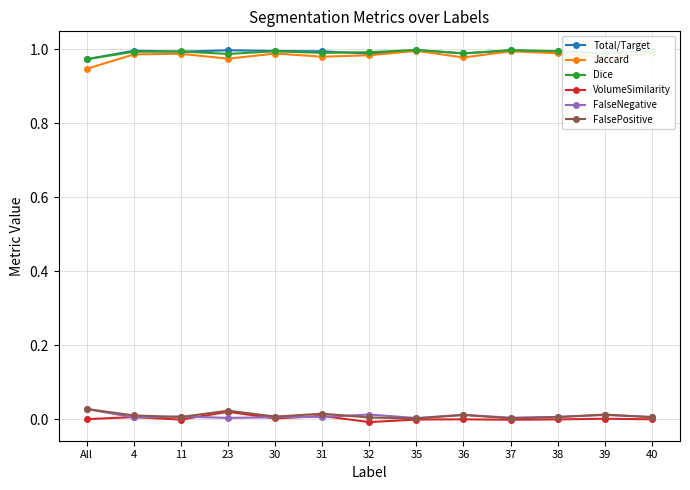

What is the label of the 3rd point from the left?

11